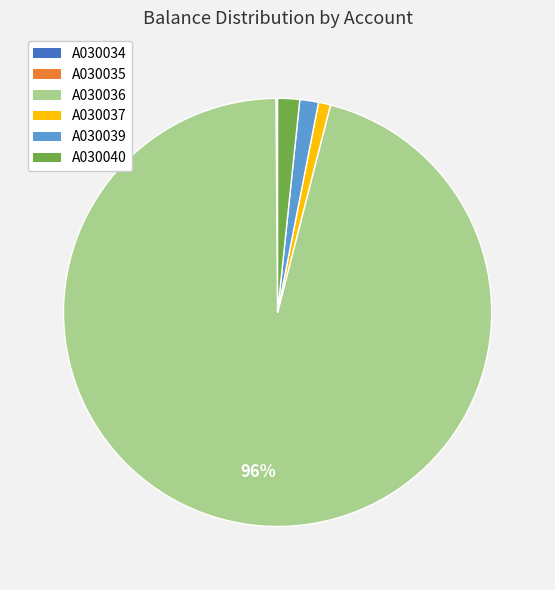

What is the majority slice?

A030036